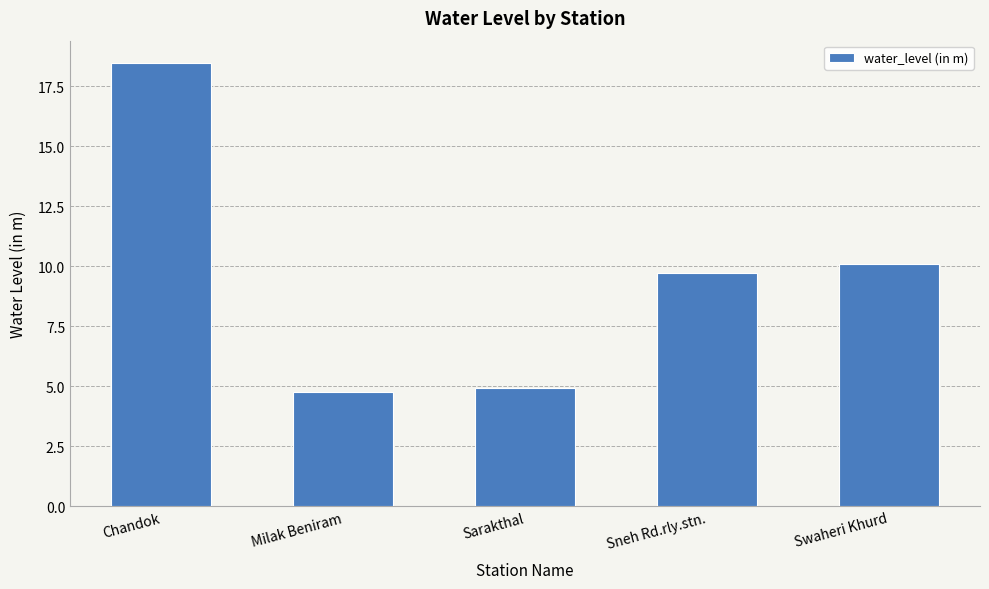

What is the sum of the values at Sneh Rd.rly.stn. and Swaheri Khurd?

19.8